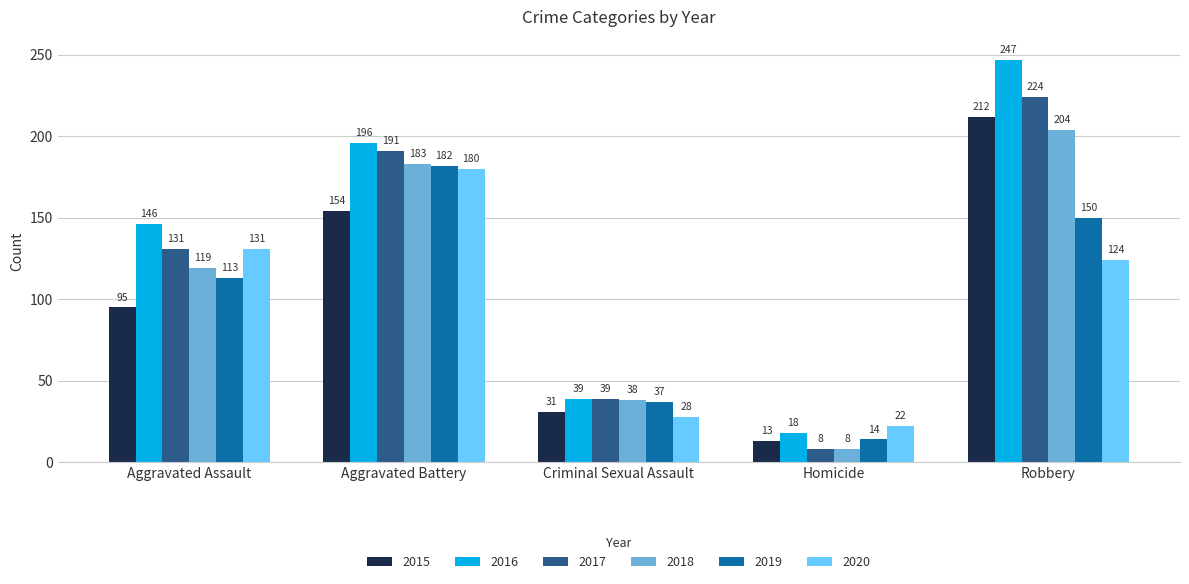

How many data points in 2018 are less than 119?

2